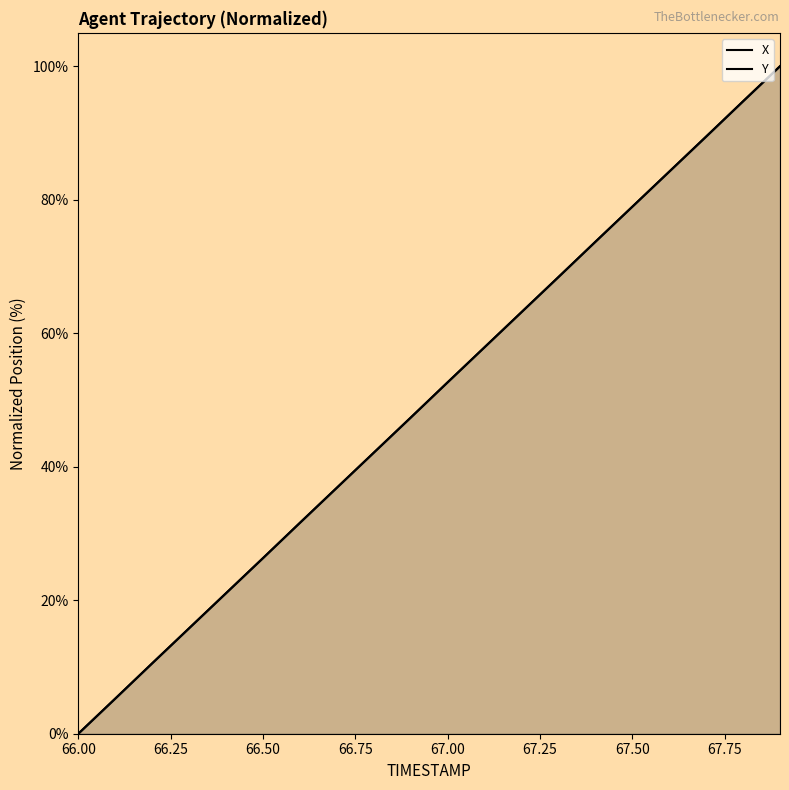

What is the difference between the maximum and minimum values in the Y series?

100.0